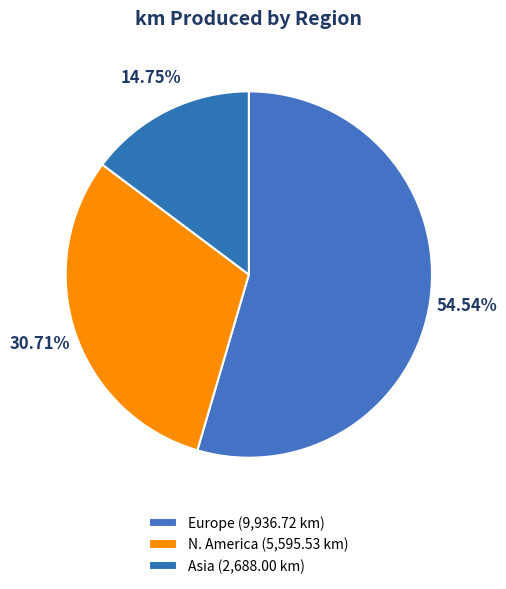

How many slices are in this pie chart?

3